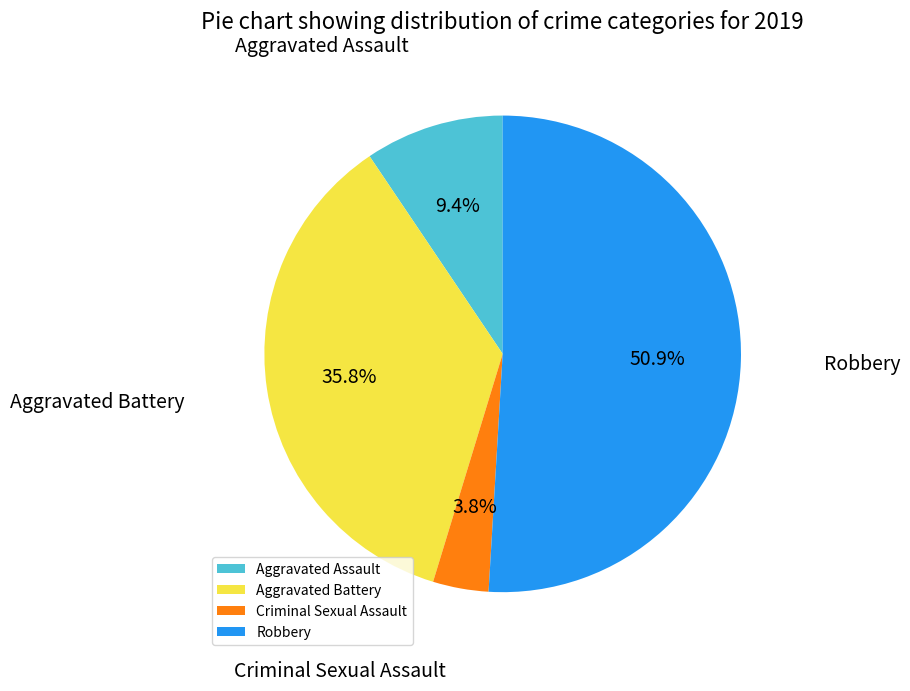

To the nearest percent, what is the combined percentage of Criminal Sexual Assault and Aggravated Assault?

13%